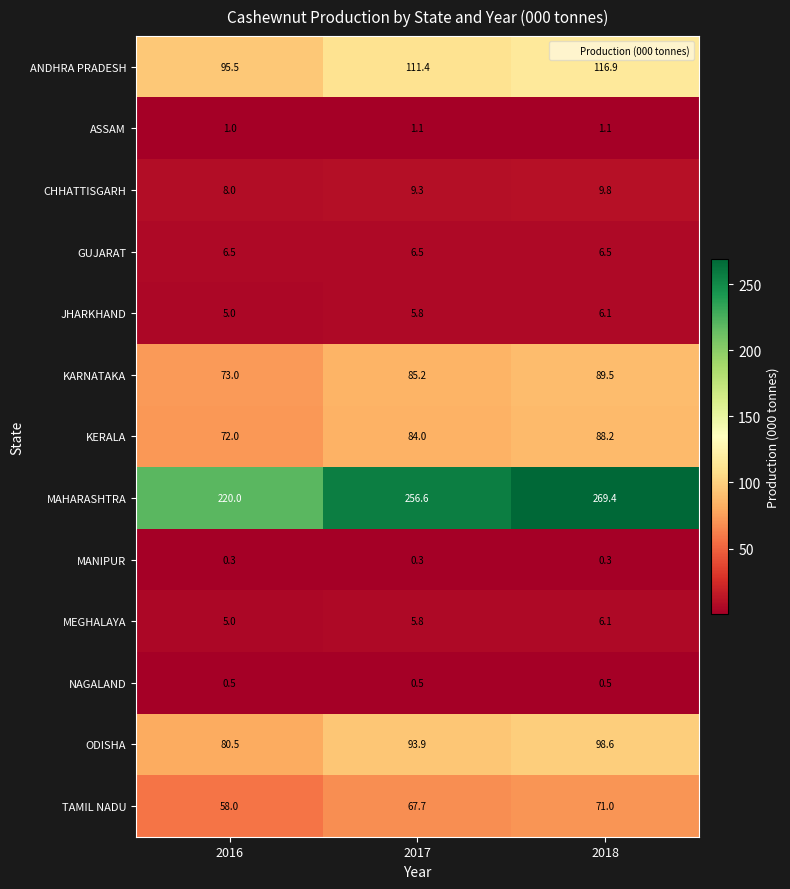

At which category is the sum across all series the highest?

2018